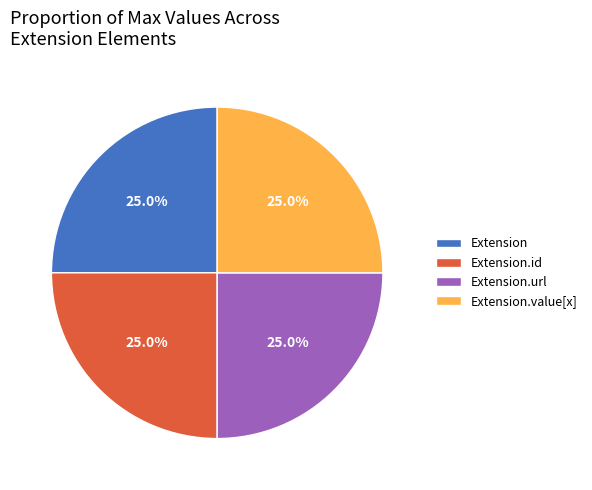

Does Extension account for over 50% of the chart?

No